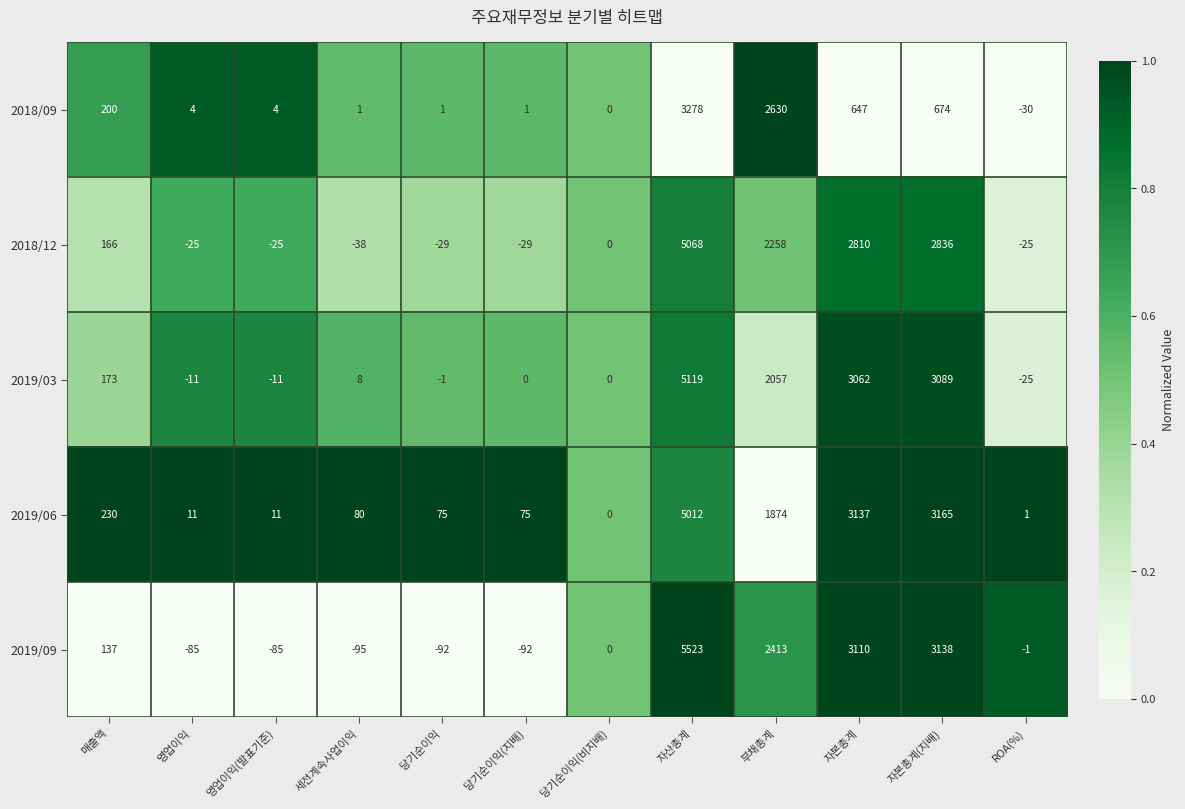

What is the highest value of the 2019/09 series?

5523